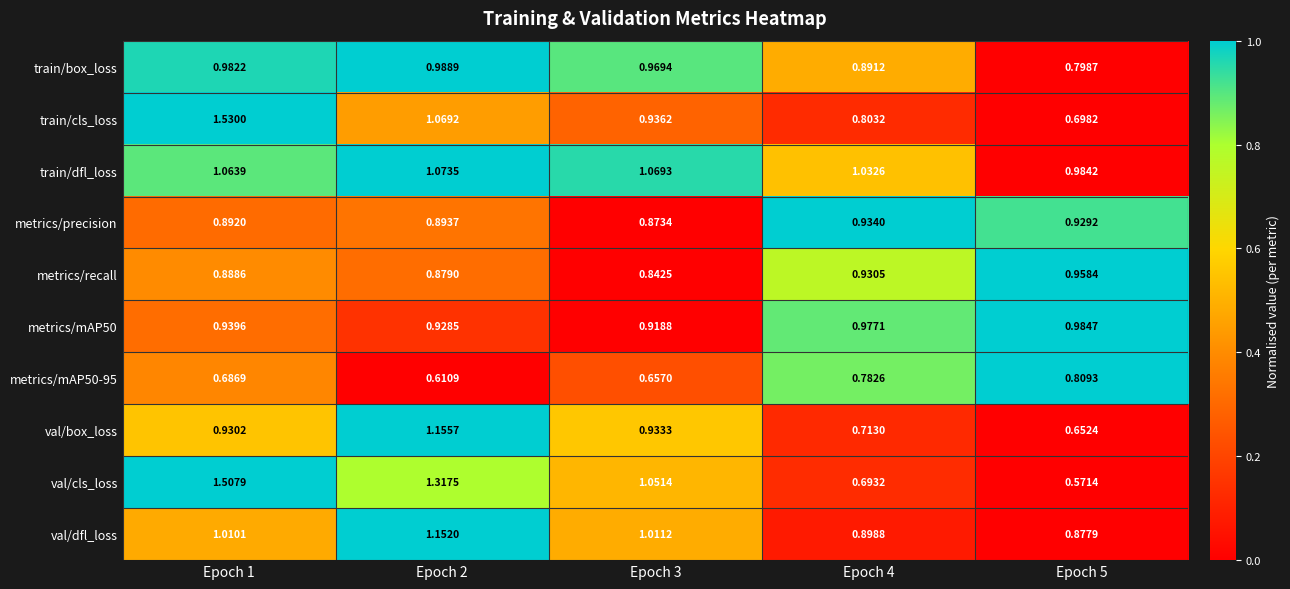

Which series has the largest total across all categories?

train/dfl_loss